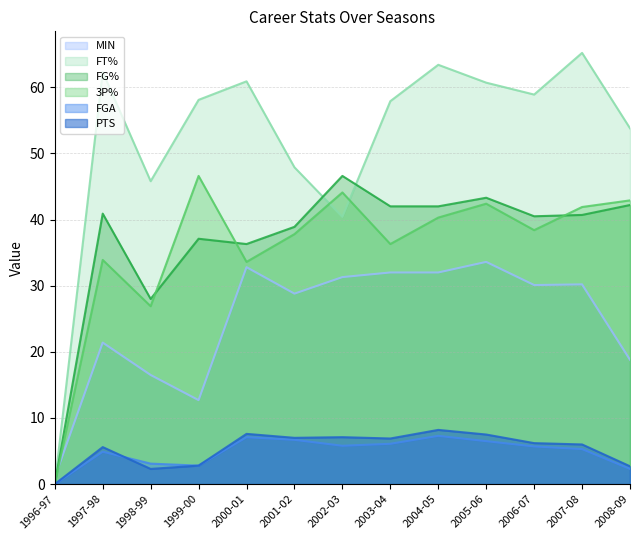

Reading right to left, list all the values displayed in this chart.

PTS: 2.7	6.0	6.2	7.5	8.2	6.9	7.1	7.0	7.6	2.8	2.3	5.6	0.0
FGA: 2.3	5.3	5.7	6.5	7.3	6.1	5.8	6.7	7.1	2.8	3.1	4.9	0.0
FG%: 42.2	40.7	40.5	43.3	42.0	42.0	46.6	38.9	36.3	37.1	28.0	40.9	0.0
3P%: 42.9	41.9	38.4	42.4	40.3	36.3	44.1	37.8	33.6	46.6	26.9	33.9	0.0
FT%: 53.8	65.2	58.9	60.7	63.4	57.9	40.4	47.9	60.9	58.1	45.8	62.3	0.0
MIN: 18.8	30.2	30.1	33.6	32.0	32.0	31.3	28.8	32.8	12.7	16.5	21.4	1.0